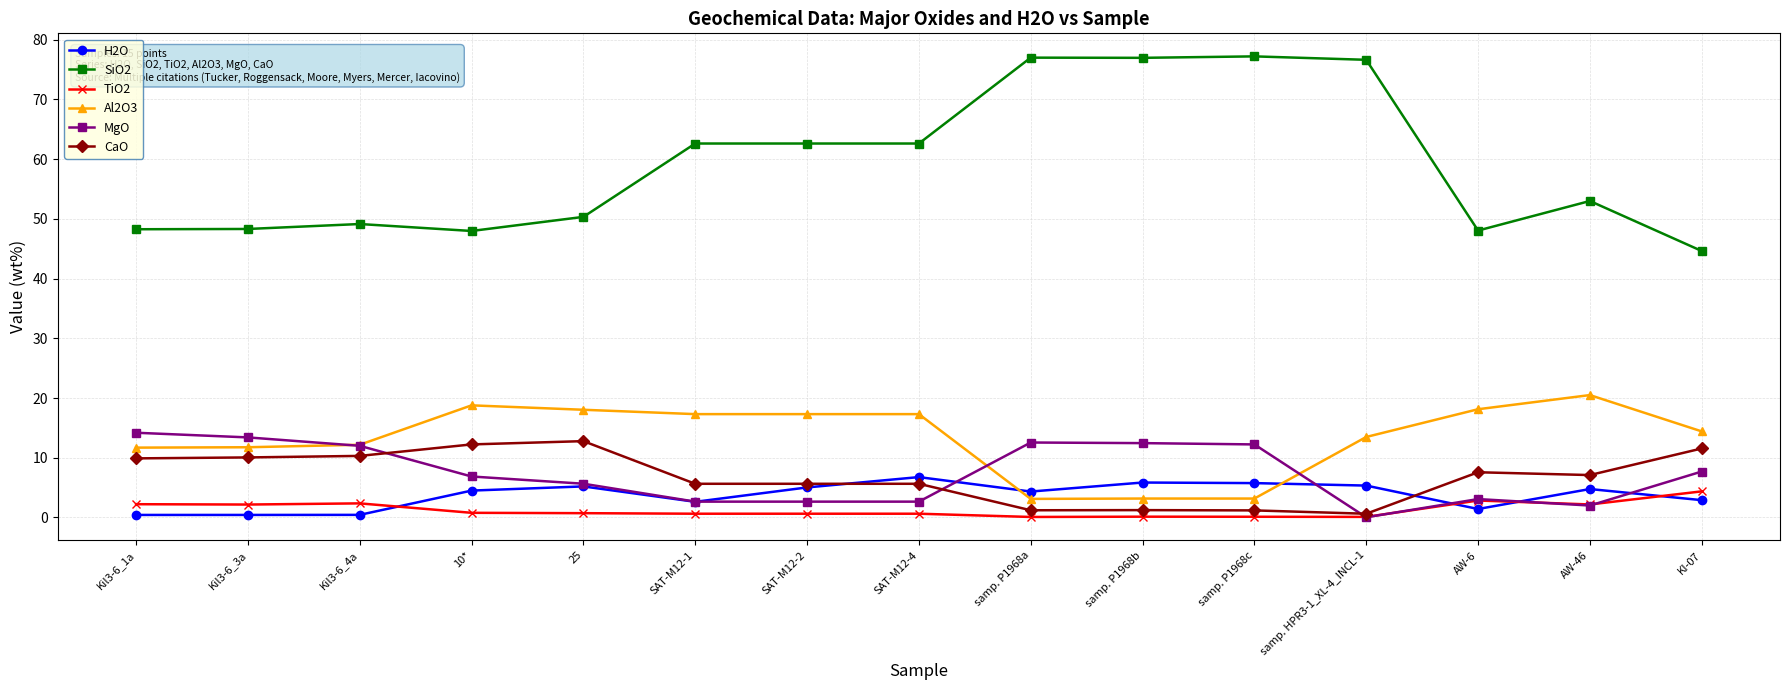

What is the average value of the H2O series?

3.7